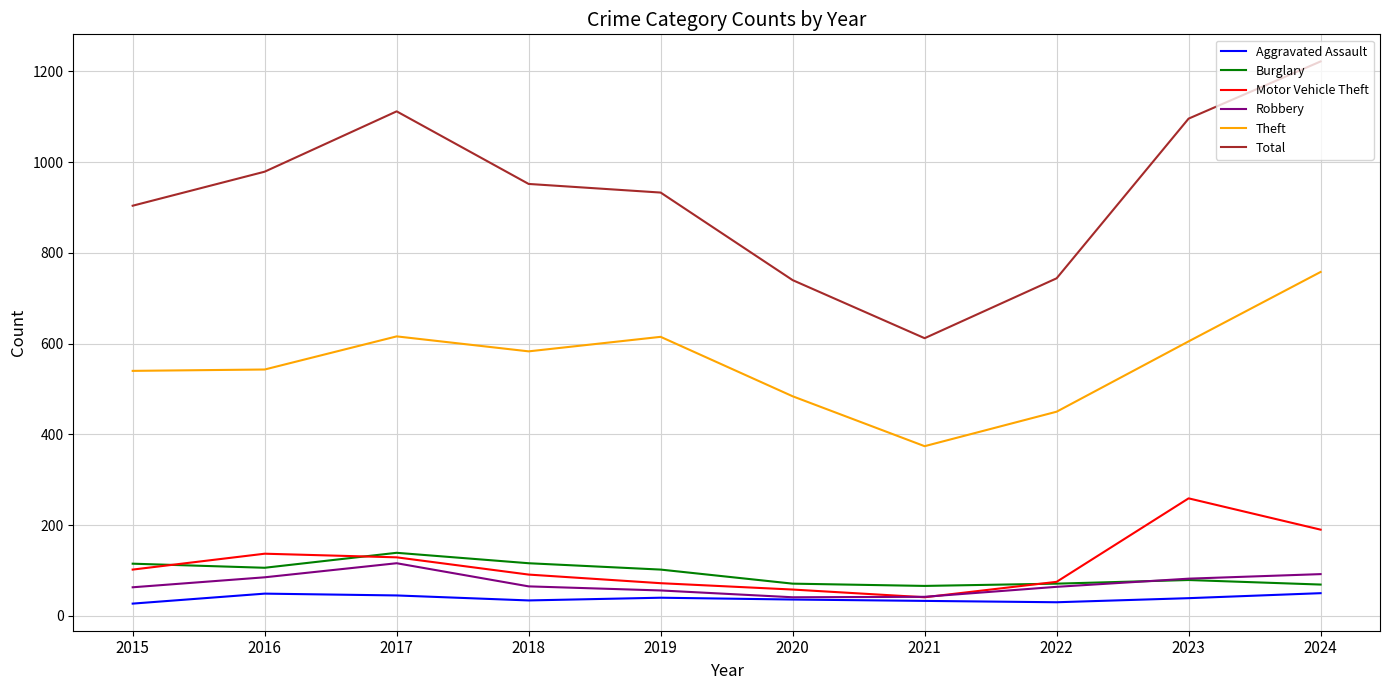

Which series has the widest spread of values?

Total